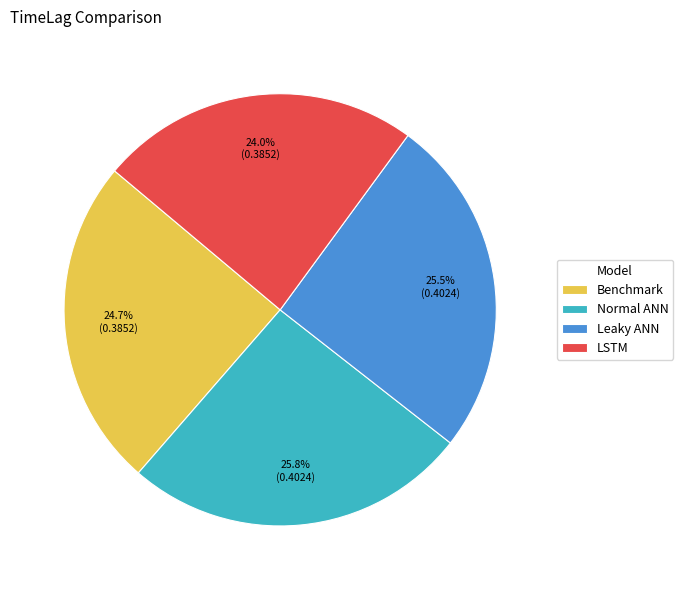

Which slice is the smallest?

LSTM